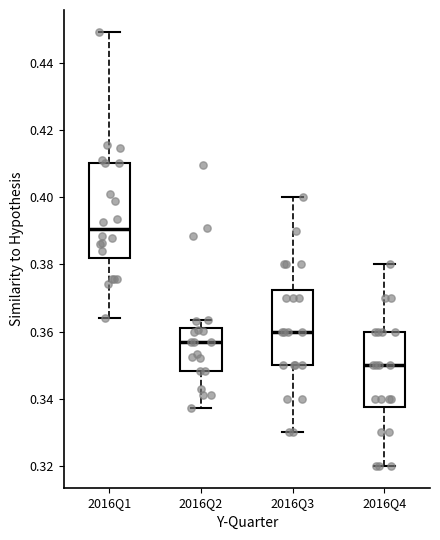

Where does the lower whisker of the box for 2016Q3 end on the y-axis? The values are not printed on the chart, so give them approximately, as read against the axis.

0.330